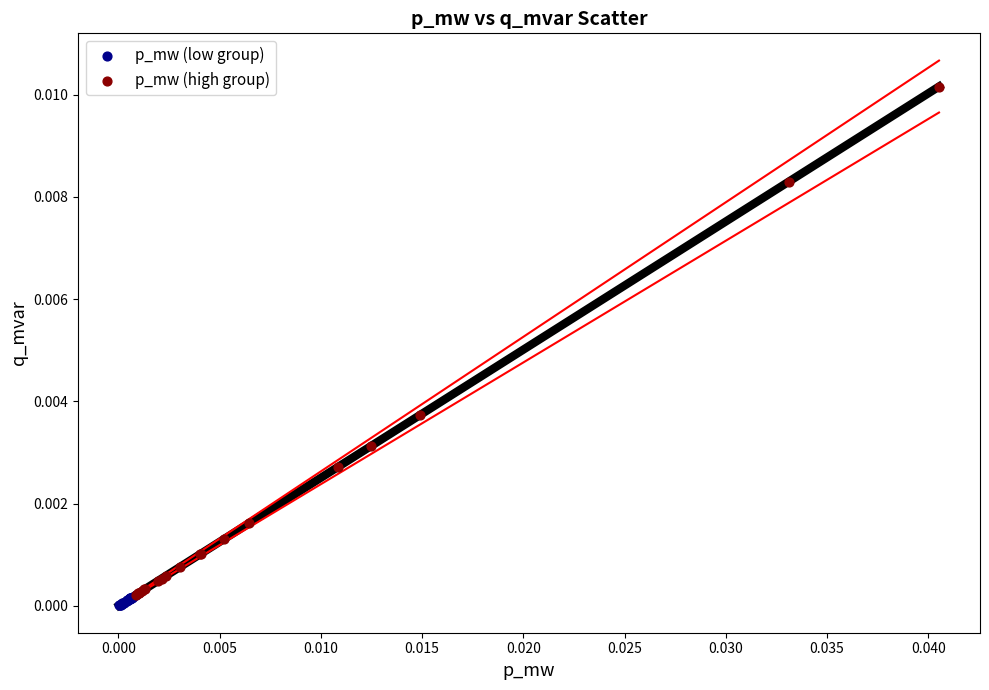

Which series reaches the maximum Y coordinate?

p_mw (high group)